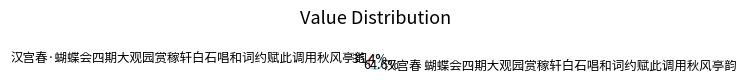

Which slice is the smallest?

汉宫春·蝴蝶会四期大观园赏稼轩白石唱和词约赋此调用秋风亭韵